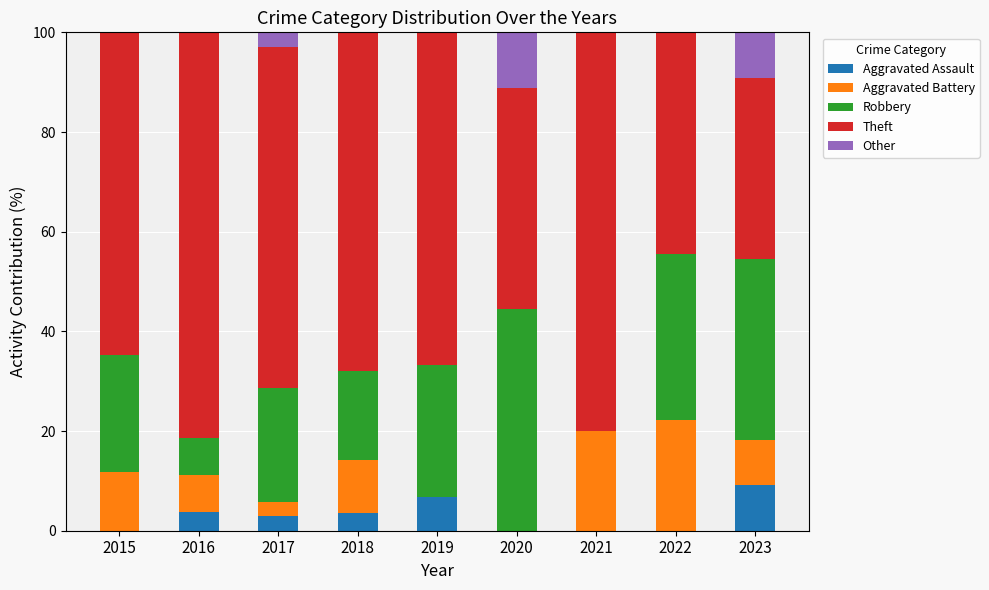

Is it true that Aggravated Assault equals 4.0 at 2021?

False